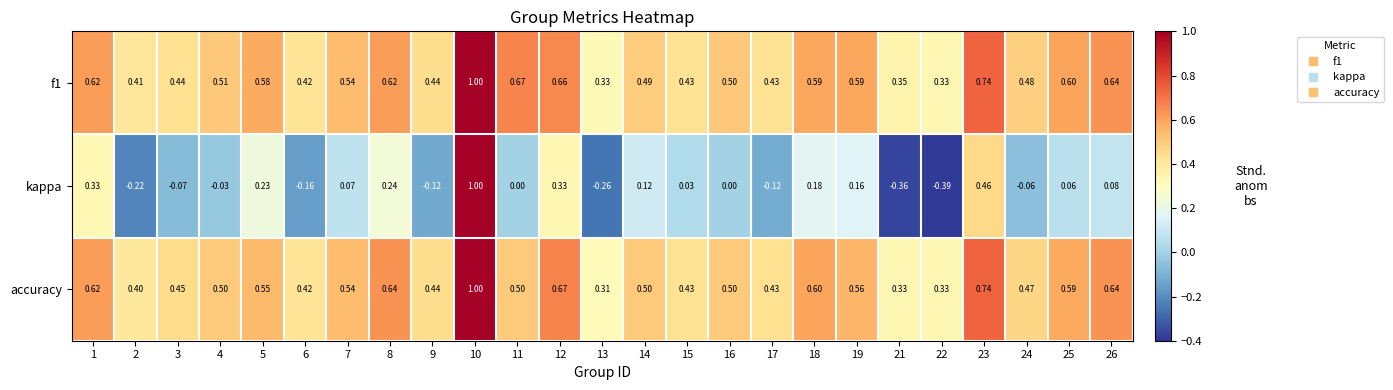

What is the difference between the highest and lowest values at 26?

0.6